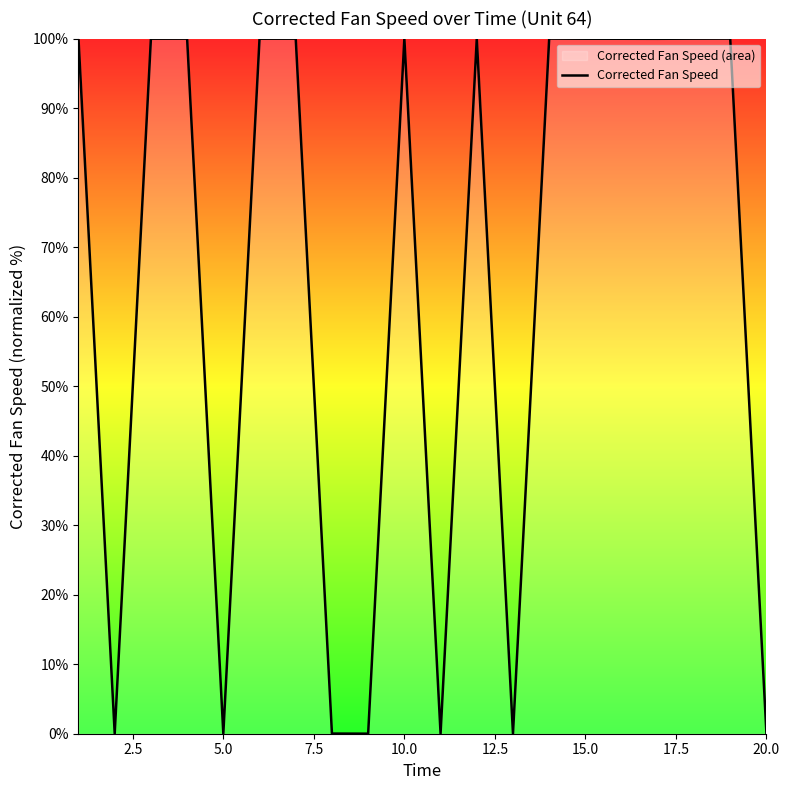

Is it true that the value at 10.0 is 132.9?

False